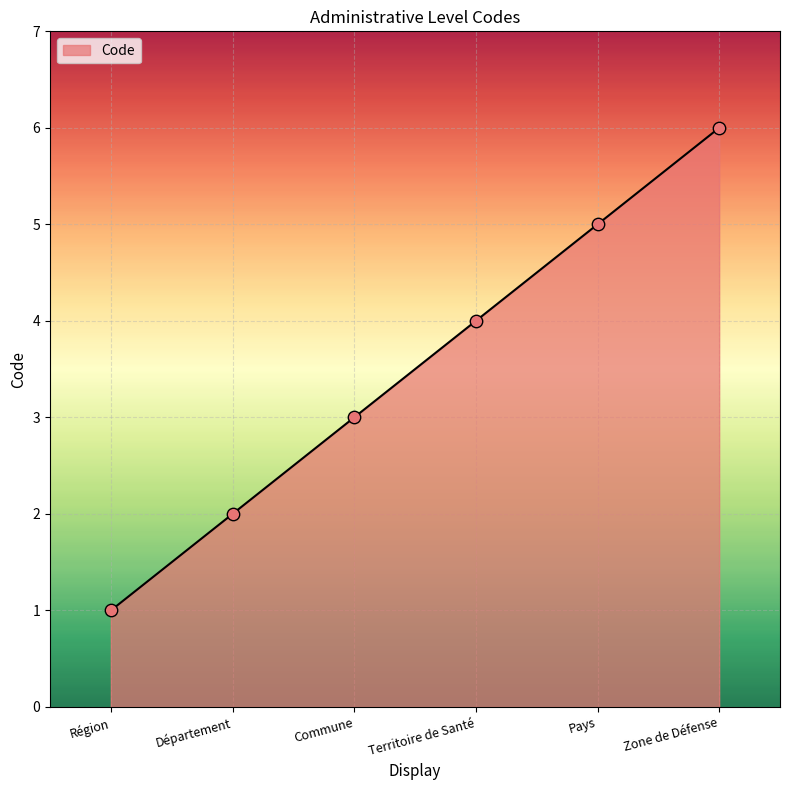

Approximately how many times larger is the value at Région compared to Département?

0.5